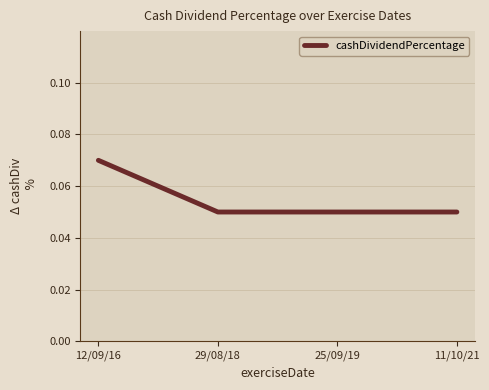

What position from the left is 29/08/18?

2